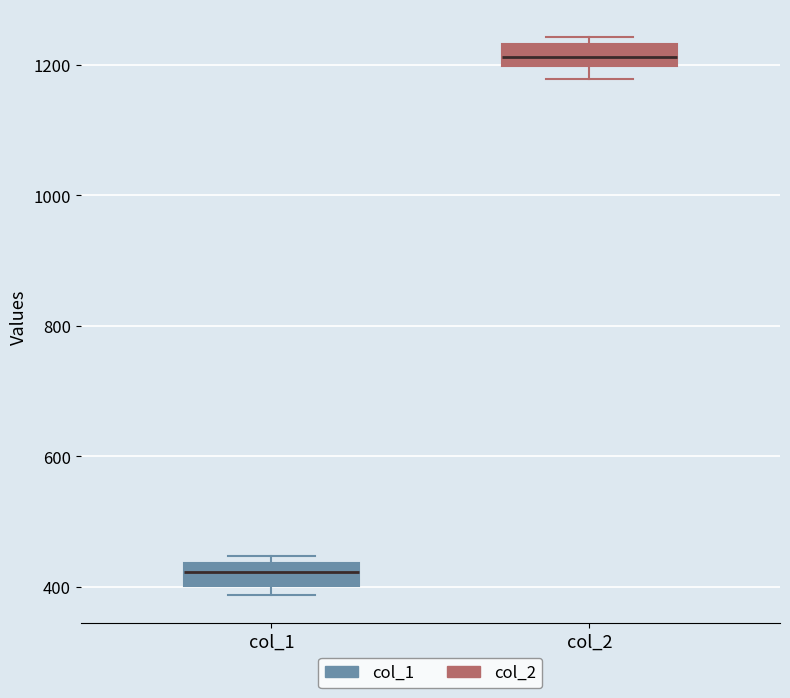

Reading left to right, transcribe this box plot: for each box, give where its median line is, the range the box spans, and where its two whiskers end, as read against the y-axis. The values are not printed on the chart, so give them approximately, as read against the axis.

col_1: median 420, box 400 to 440, whiskers 380 to 440 (just above the box's upper edge)
col_2: median 1220, box 1200 to 1240, whiskers 1180 to 1240 (just above the box's upper edge)